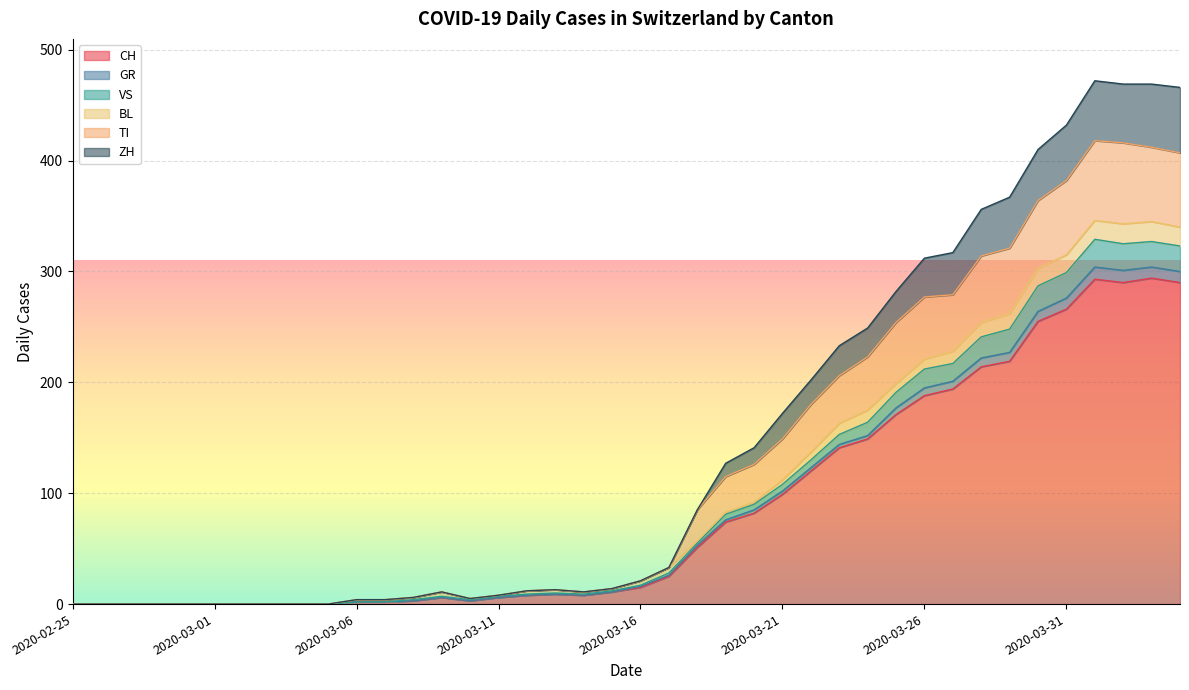

What are all the series names shown in the legend?

CH, GR, VS, BL, TI, ZH